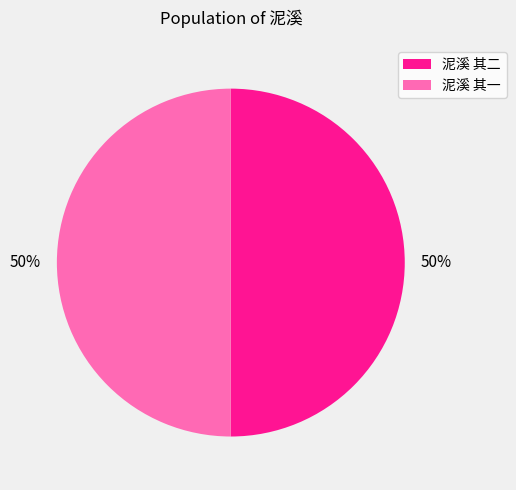

How many segments does this pie chart have?

2